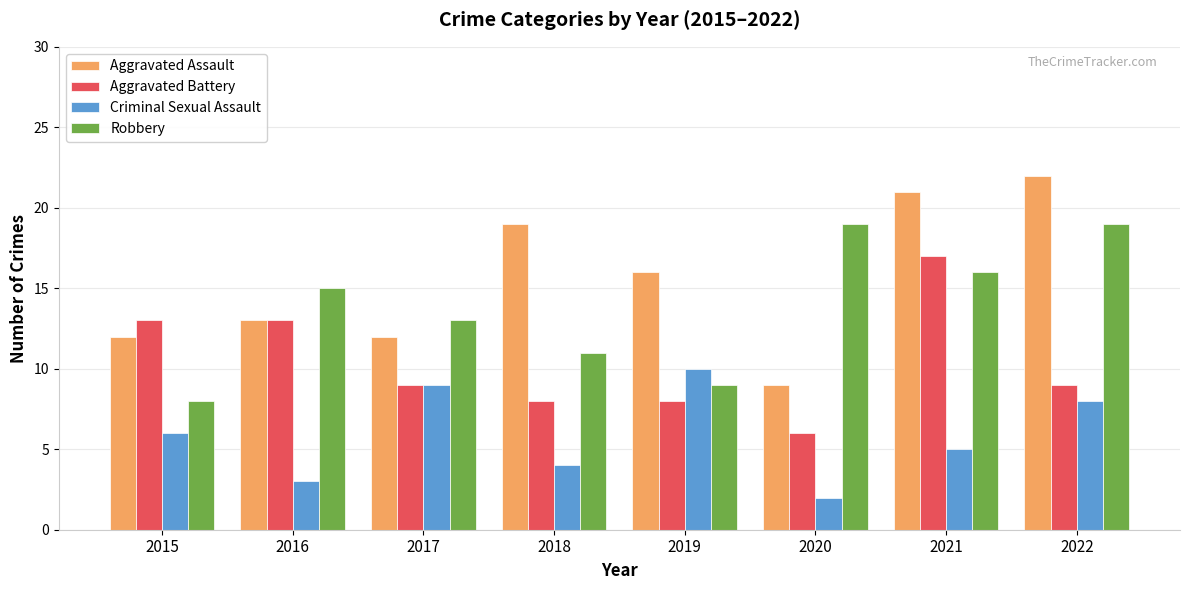

At 2018, list the series in order from smallest to largest.

Criminal Sexual Assault, Aggravated Battery, Robbery, Aggravated Assault